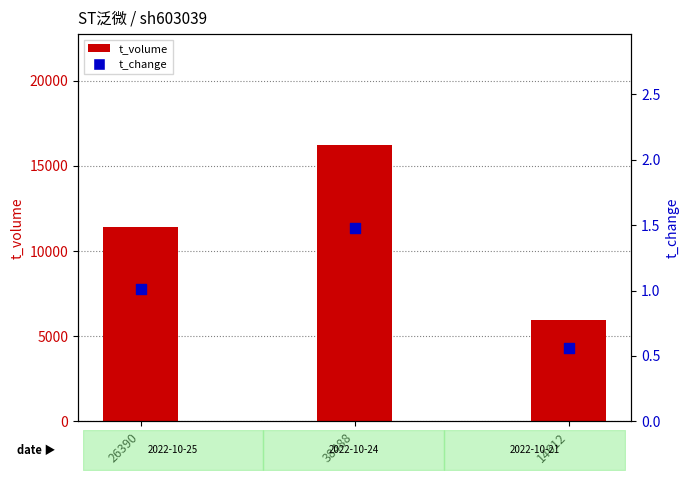

Which series has the largest total across all categories?

t_volume